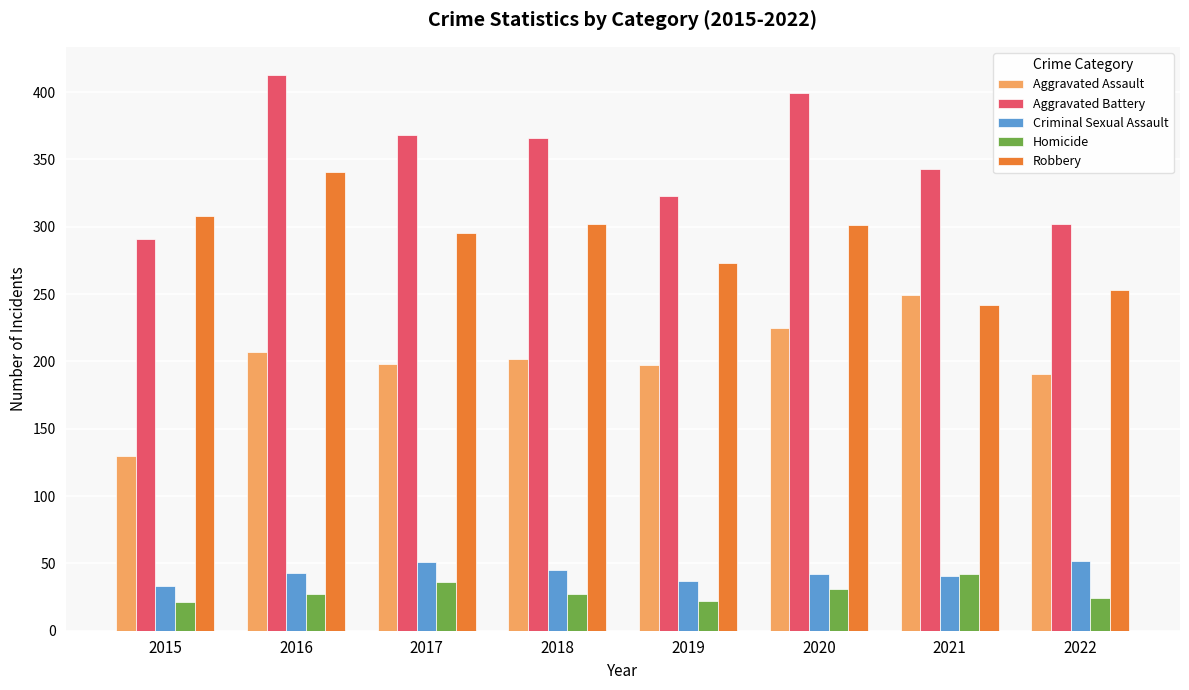

How many data points does each series have?

8